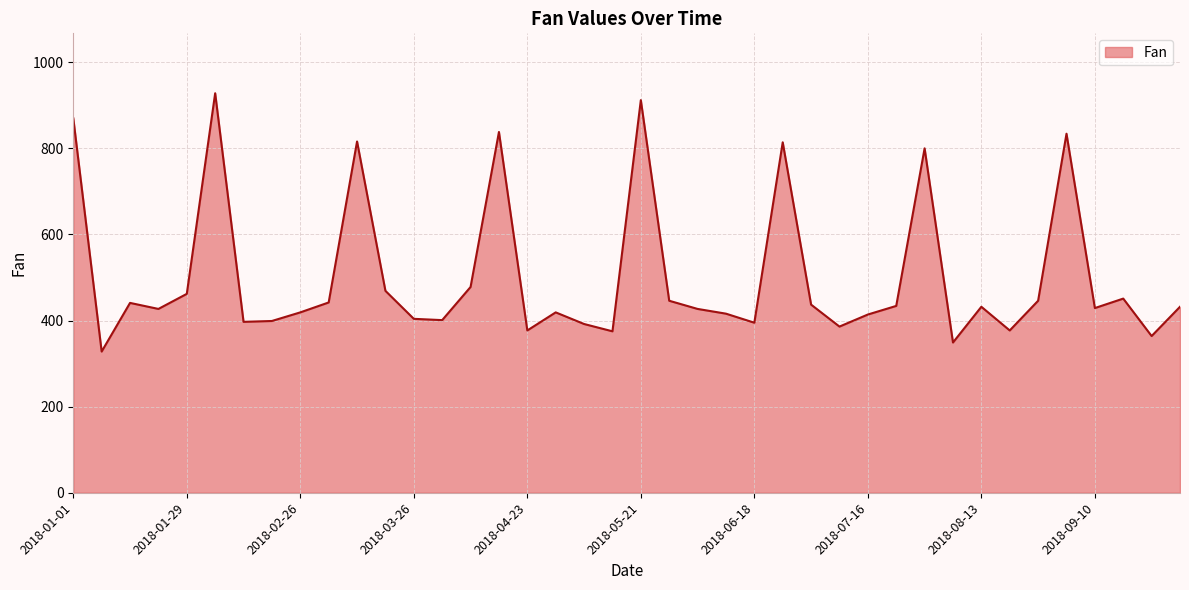

What is the maximum value shown in the chart?

928